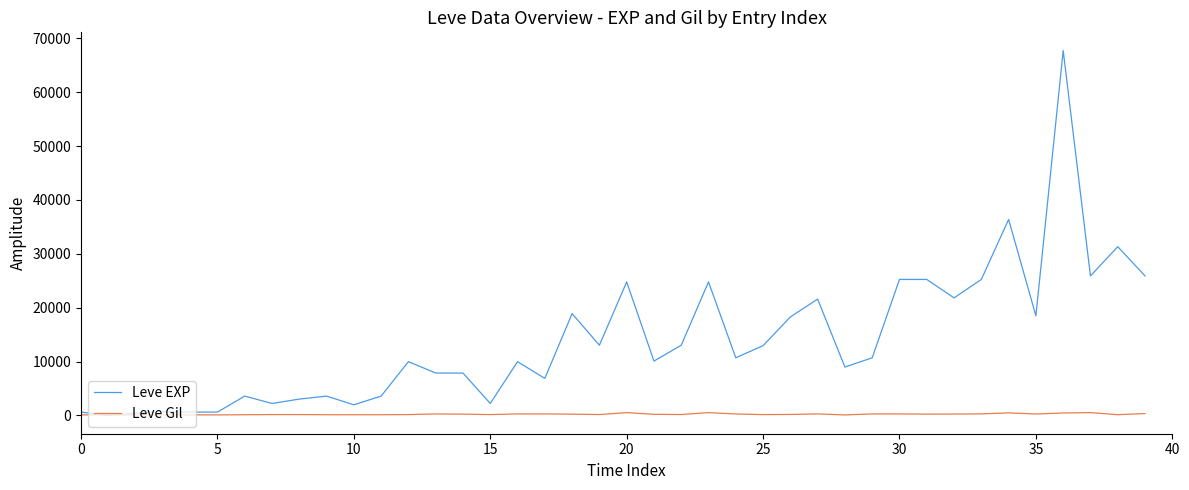

Which series has the widest spread of values?

Leve EXP